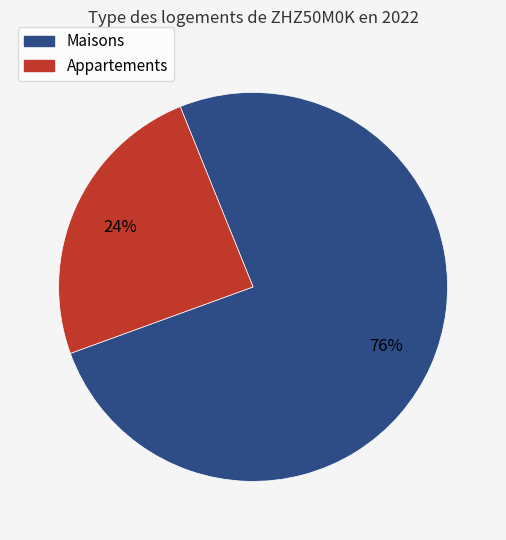

To the nearest percent, what is the average slice percentage?

50%